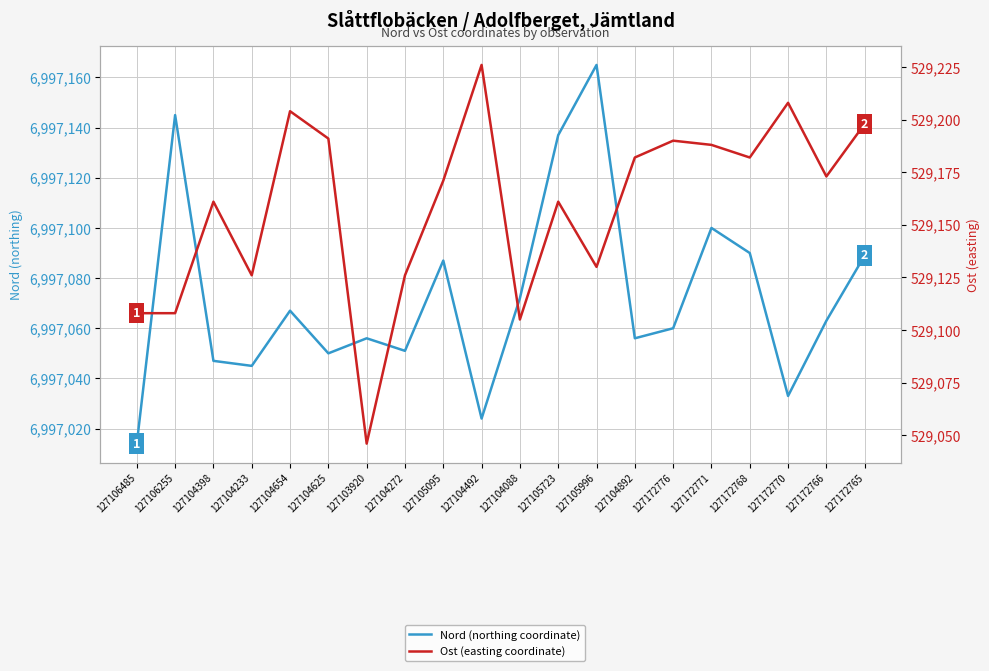

At which category does the chart reach its minimum across all series?

127103920